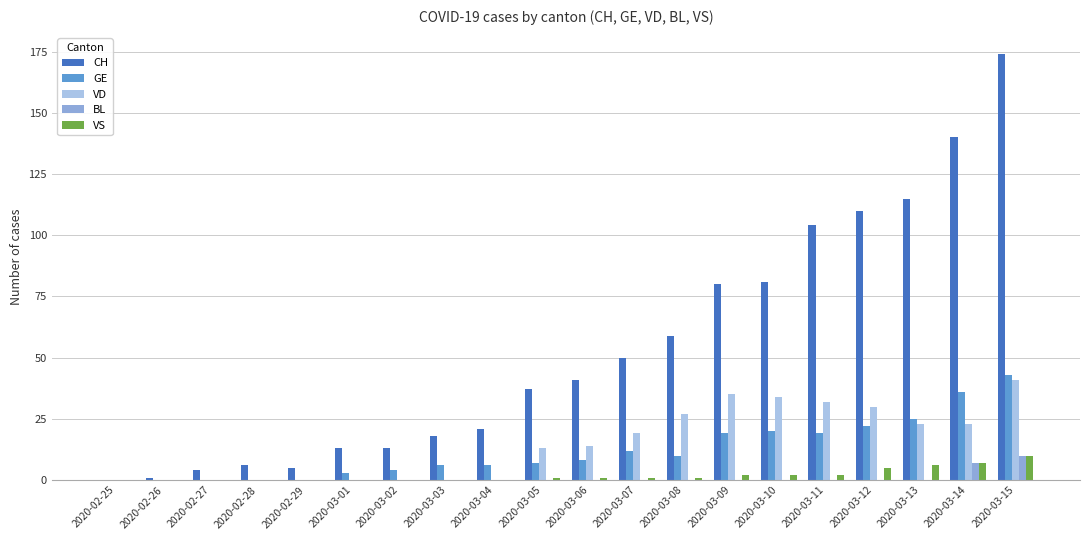

Which series has the largest total across all categories?

CH